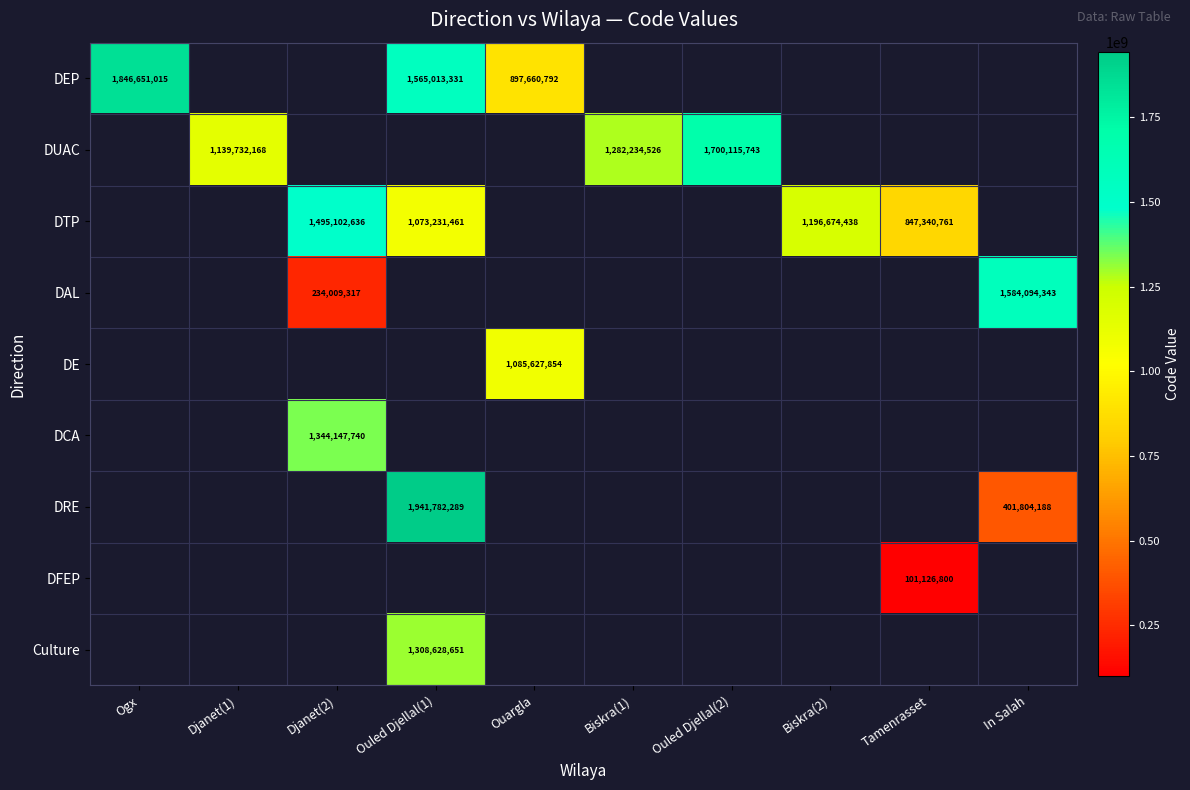

The DEP series shows 1846651015 at Ogx. True or false?

True